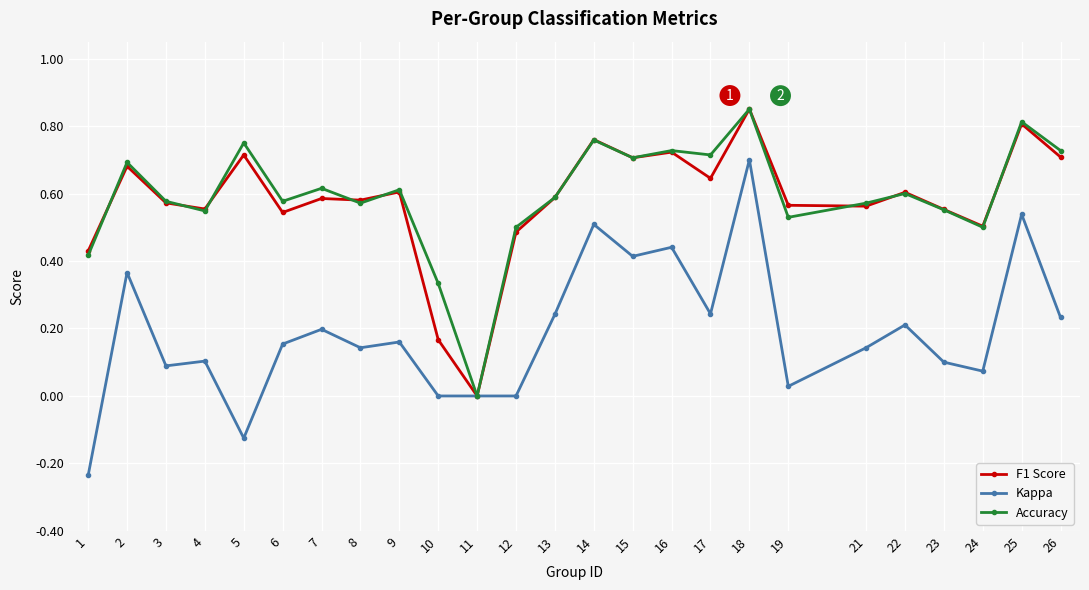

At which category is the sum across all series the highest?

18